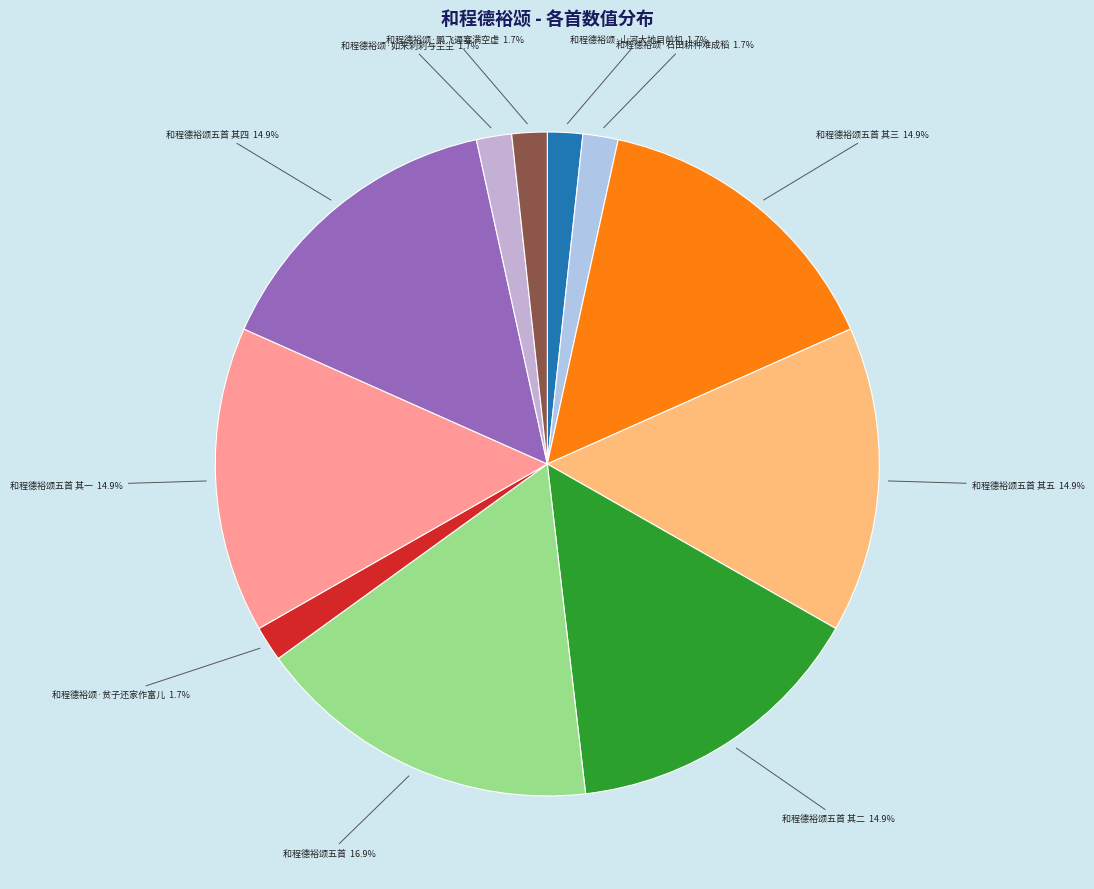

True or false: 和程德裕颂·石田耕种难成稻 accounts for 2% of the total.

True